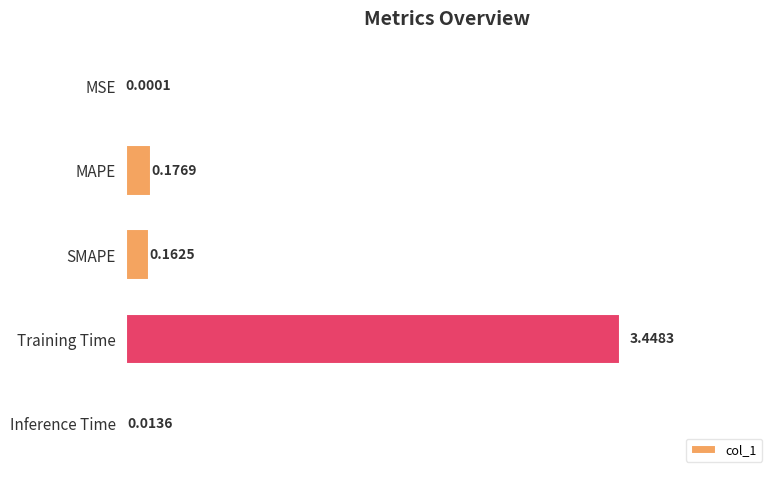

What is the change in value from SMAPE to Training Time?

+3.3